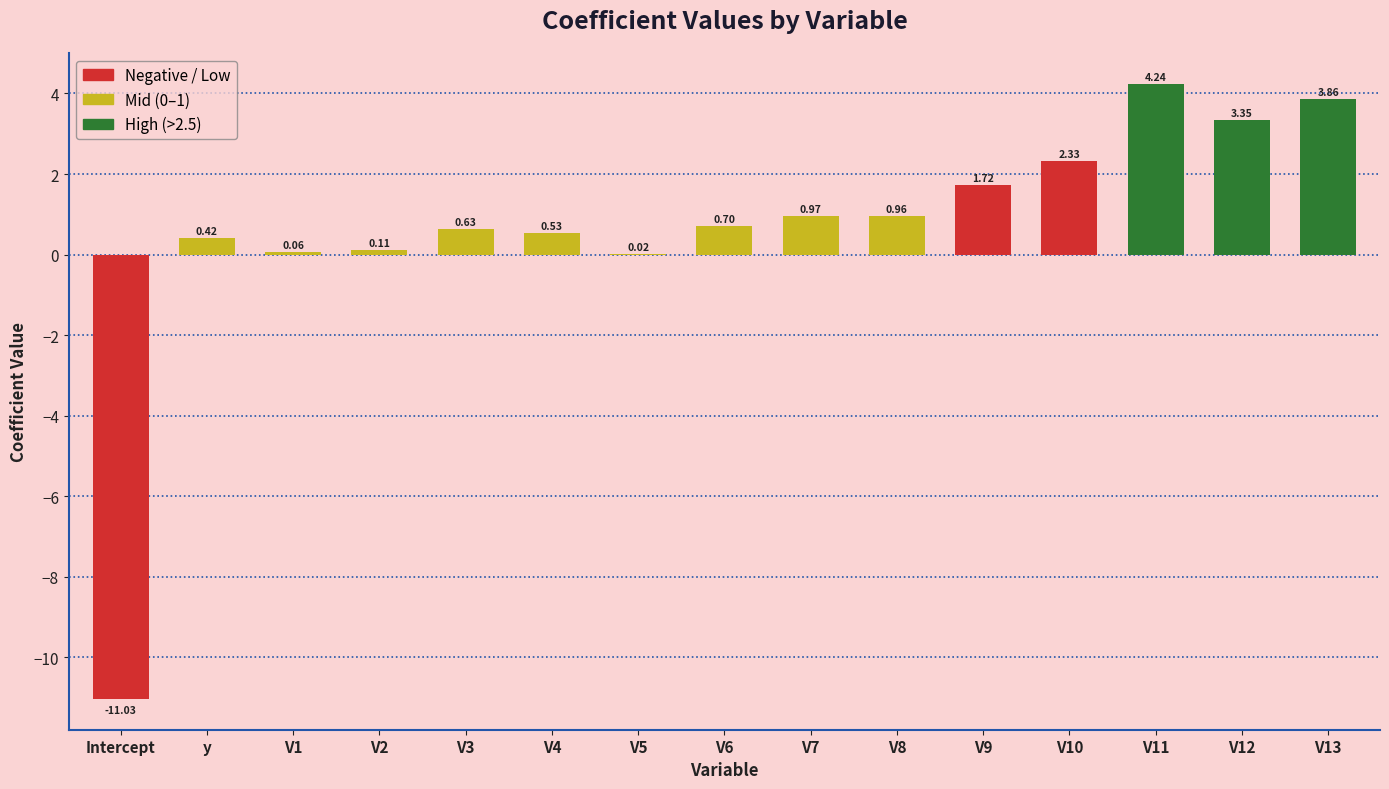

At which category does the chart reach its peak across all series?

V11